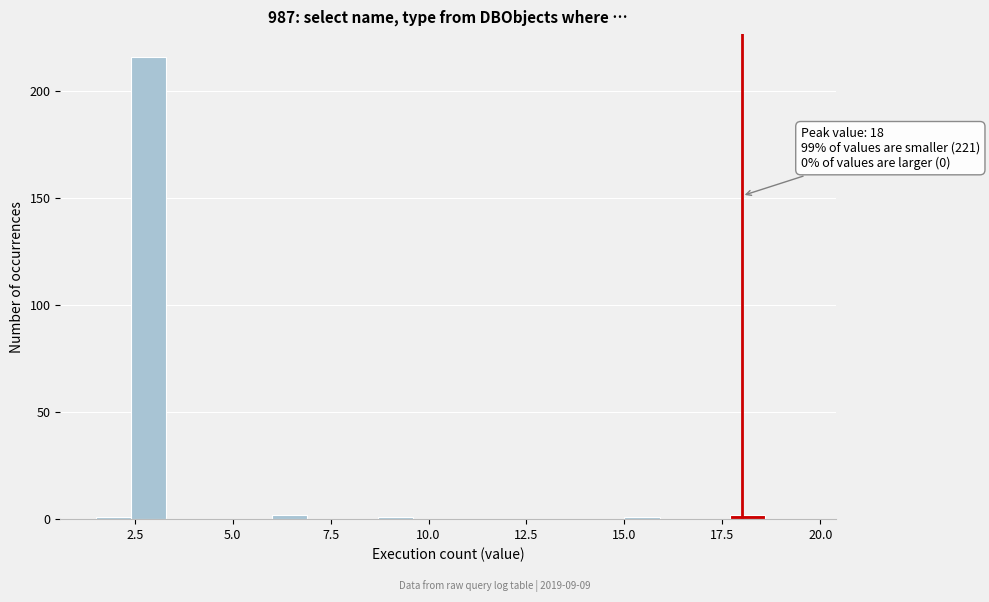

Read against the x-axis, roughly where is the centre of the tallest bar?

3.0